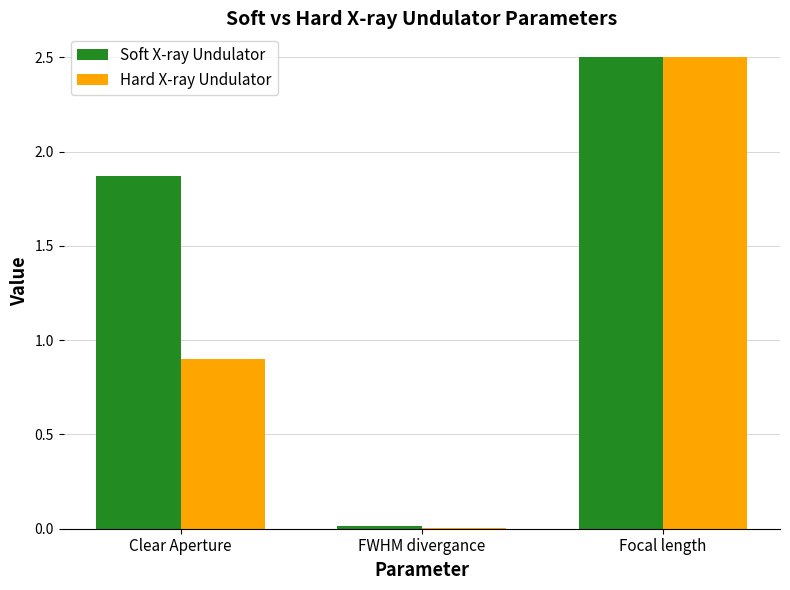

At which label is Soft X-ray Undulator closest to 1?

Clear Aperture